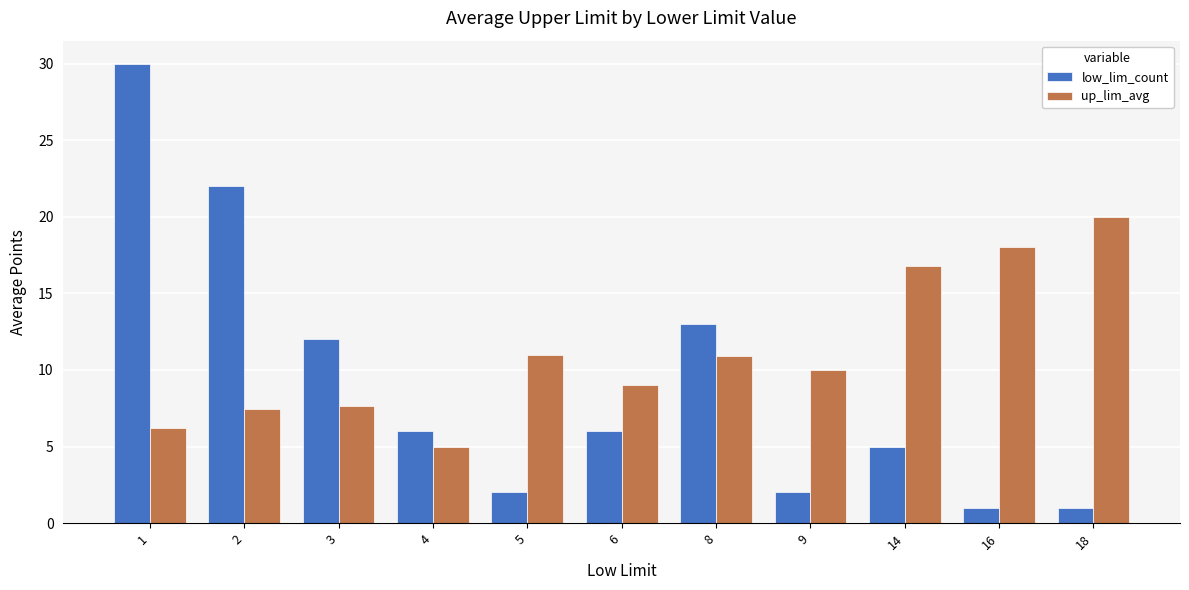

What is the greatest value displayed?

30.0